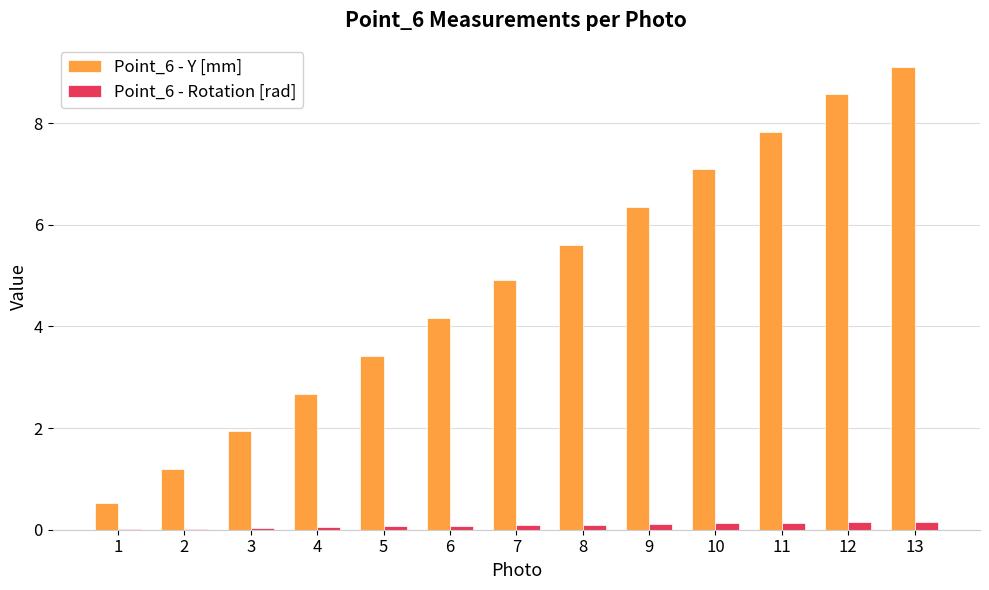

What is the total value across all series at 9?

6.5